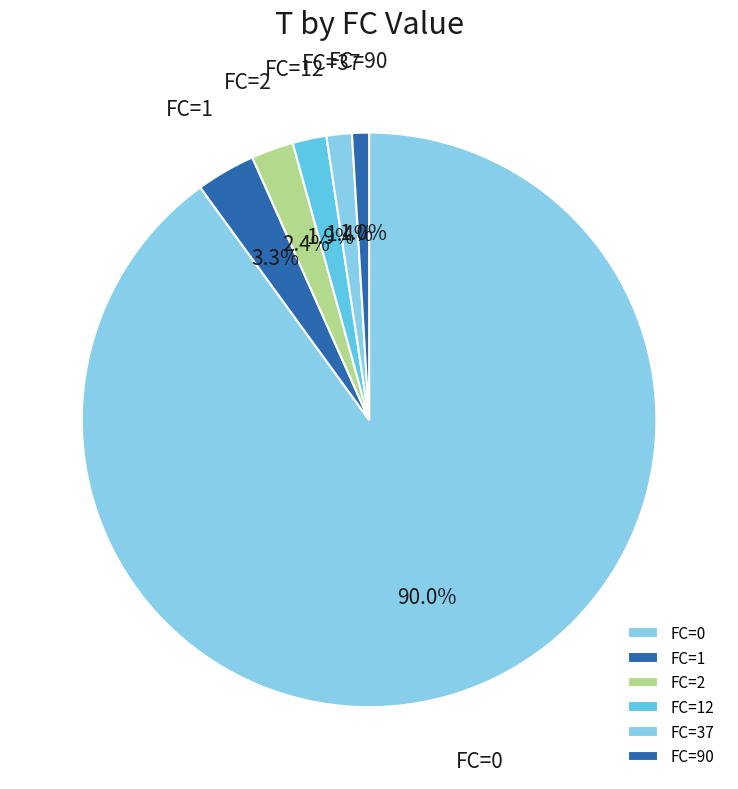

What is the largest slice in the pie chart?

FC=0